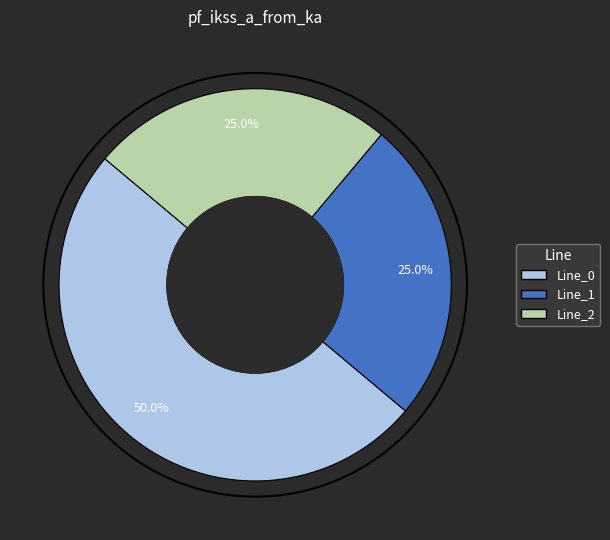

True or false: Line_2 accounts for 25% of the total.

True